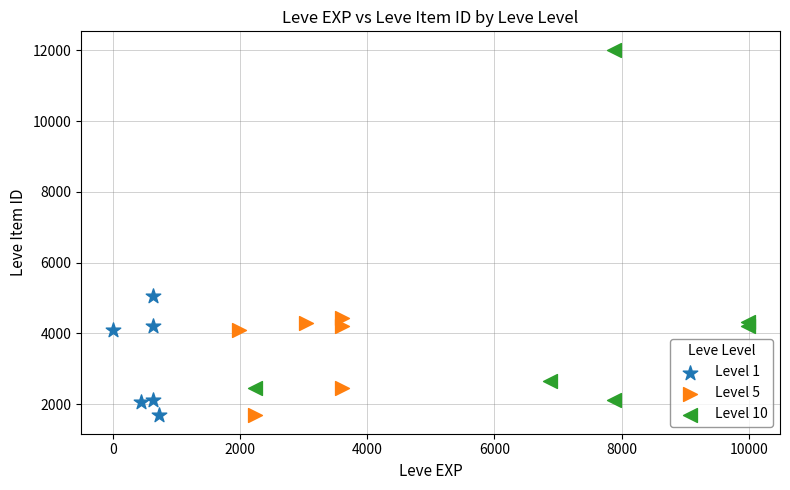

Which series has the largest Y range (max minus min)?

Level 10